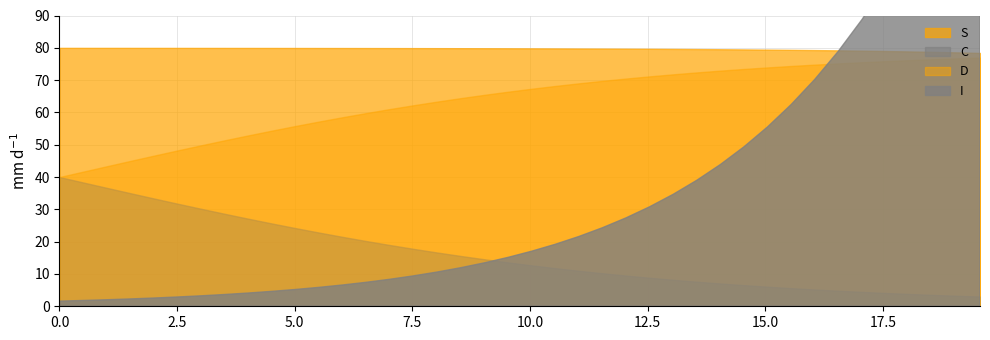

What is the total value across all series at 28?

16.0